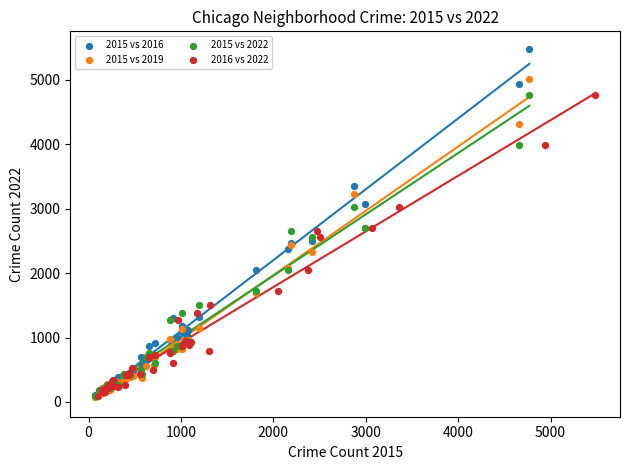

Which series has the largest Y range (max minus min)?

2015 vs 2016